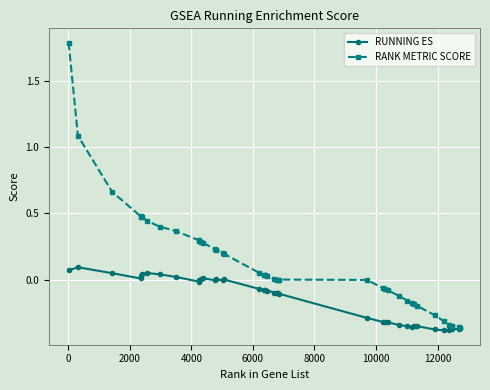

Rank the series by their maximum value, from lowest to highest.

RUNNING ES, RANK METRIC SCORE